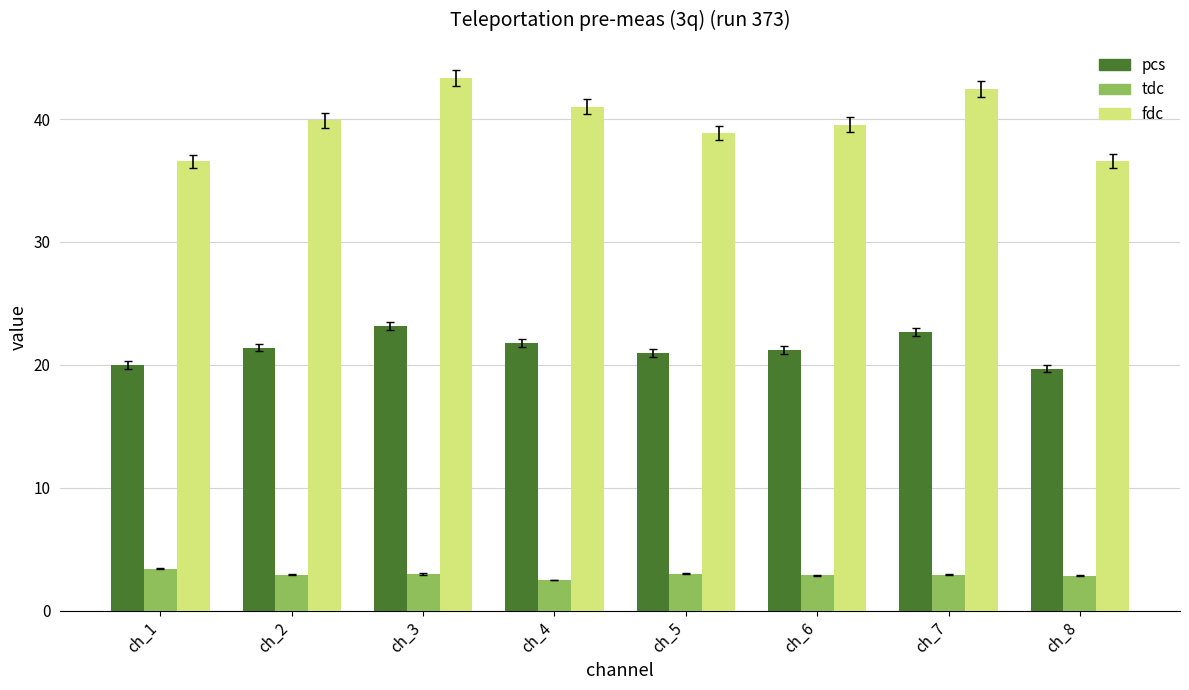

What is the value of the fdc bar at the 5th from the left?

38.9